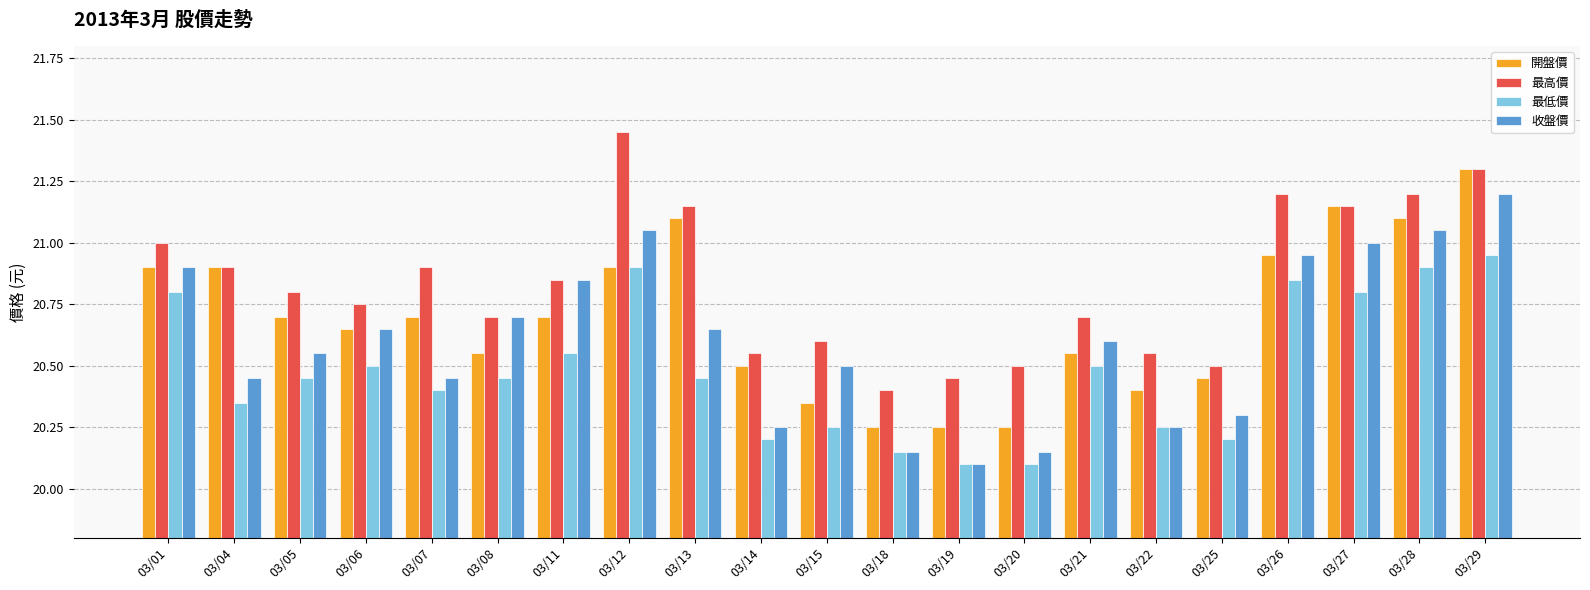

What are all the series names shown in the legend?

開盤價, 最高價, 最低價, 收盤價